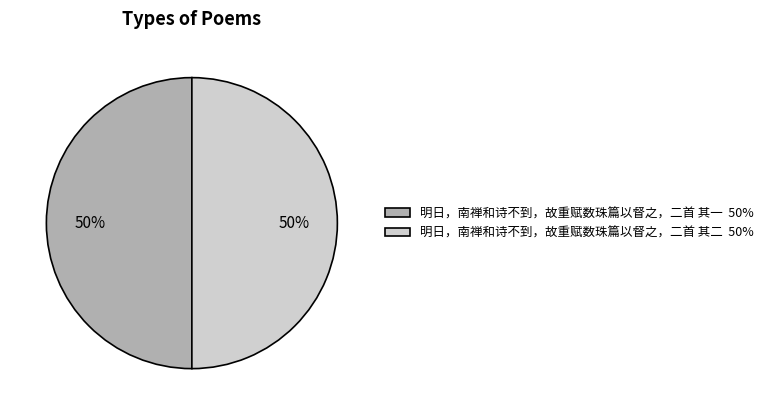

To the nearest percent, what is the average slice percentage?

50%